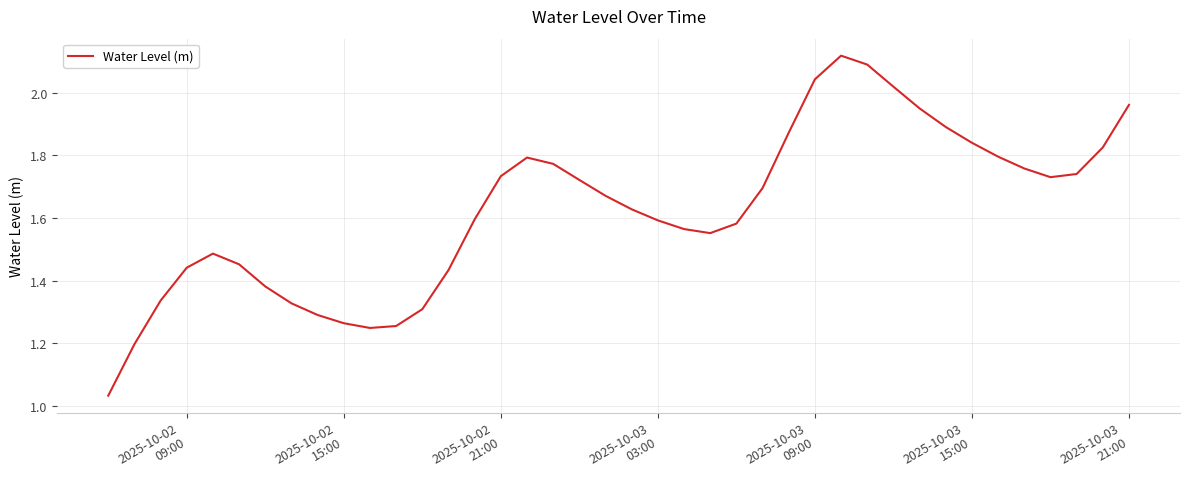

Does the chart have visible grid lines?

Yes